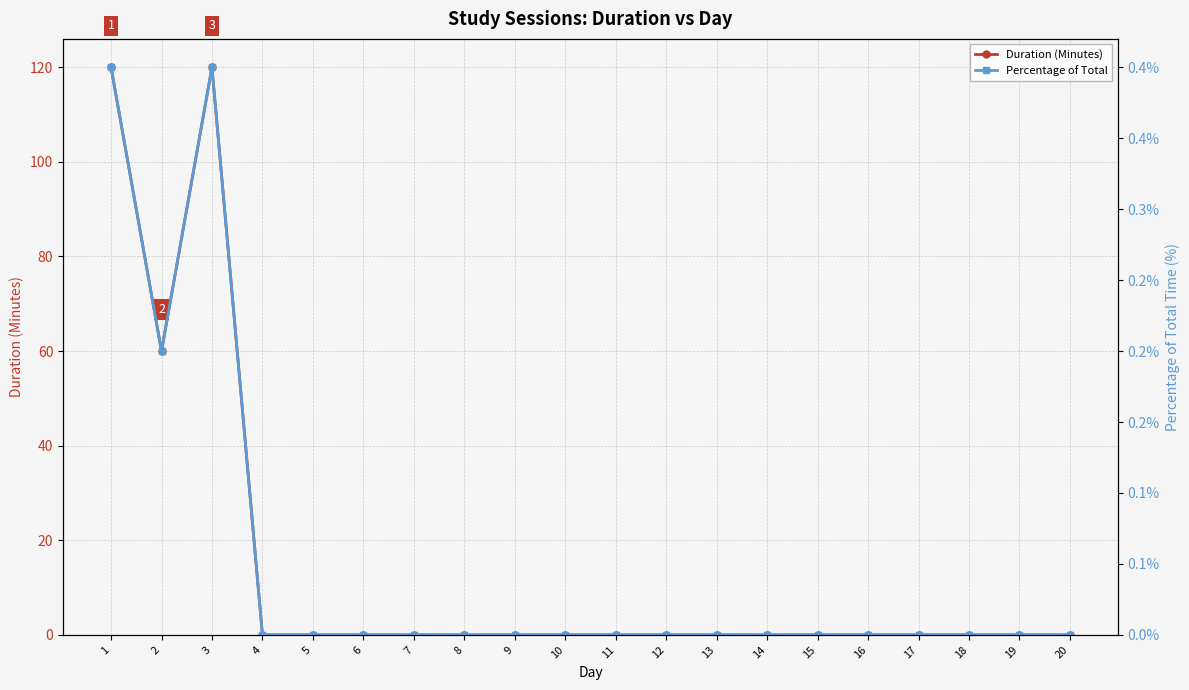

Reading left to right, extract all data points from this chart.

Duration (Minutes): 1=120.0	2=60.0	3=120.0	4=0.0	5=0.0	6=0.0	7=0.0	8=0.0	9=0.0	10=0.0	11=0.0	12=0.0	13=0.0	14=0.0	15=0.0	16=0.0	17=0.0	18=0.0	19=0.0	20=0.0
Percentage of Total: 1=0.4	2=0.2	3=0.4	4=0.0	5=0.0	6=0.0	7=0.0	8=0.0	9=0.0	10=0.0	11=0.0	12=0.0	13=0.0	14=0.0	15=0.0	16=0.0	17=0.0	18=0.0	19=0.0	20=0.0